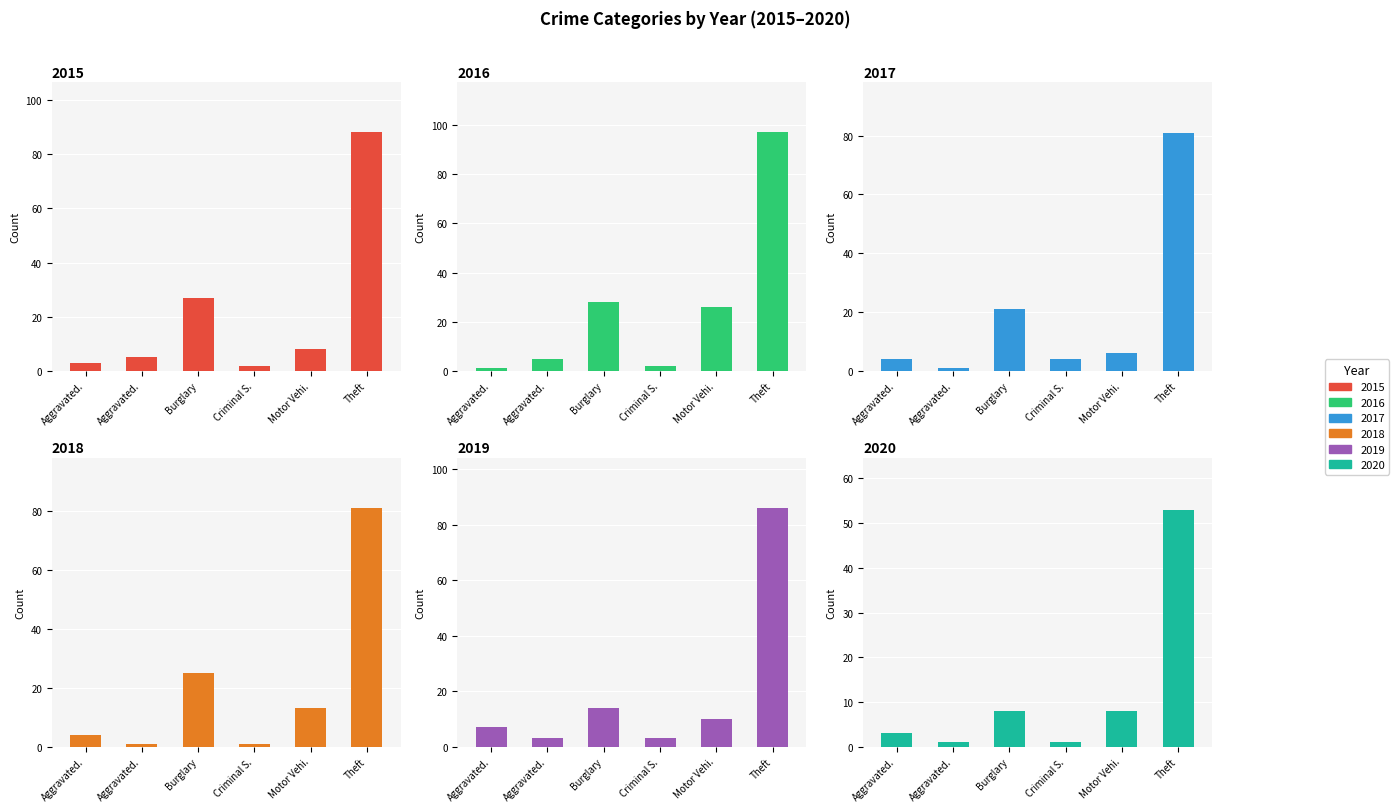

Between Burglary and Aggravated., which is larger?

Burglary